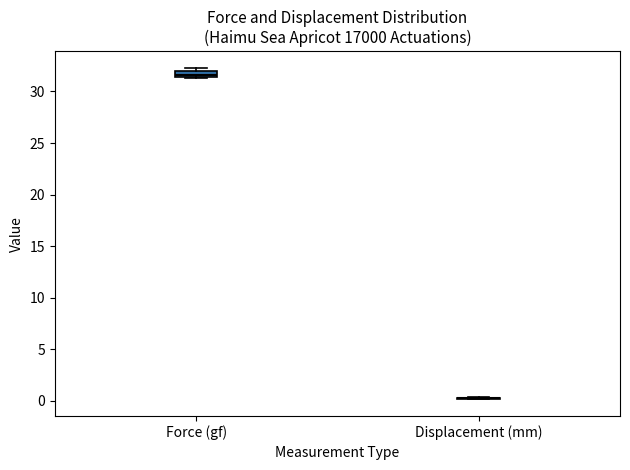

Where is the upper edge of the box for Force (gf) on the y-axis? The values are not printed on the chart, so give them approximately, as read against the axis.

32.0